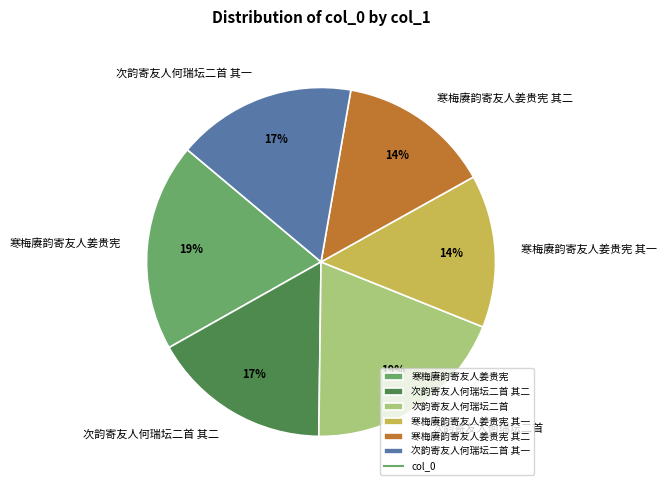

Approximately how many times larger is the value at 次韵寄友人何瑞坛二首 其一 compared to 寒梅赓韵寄友人姜贵宪 其二?

1.2